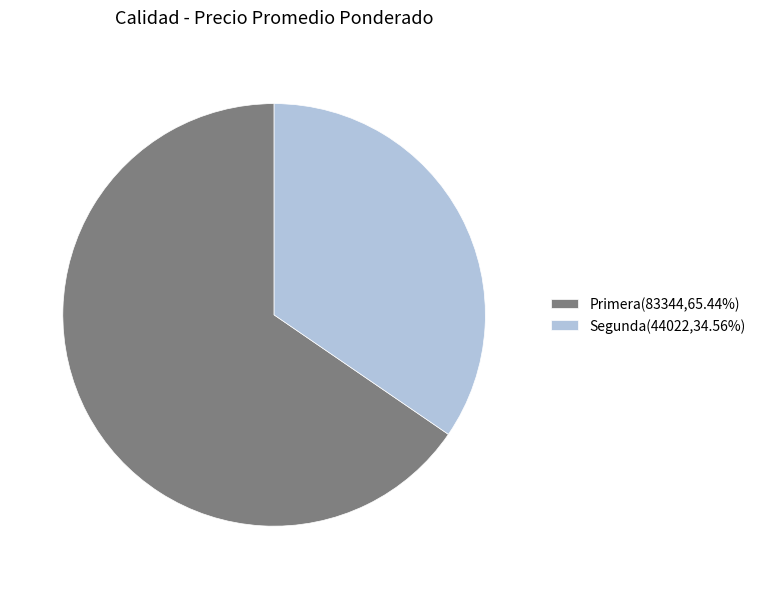

How many slices are in this pie chart?

2